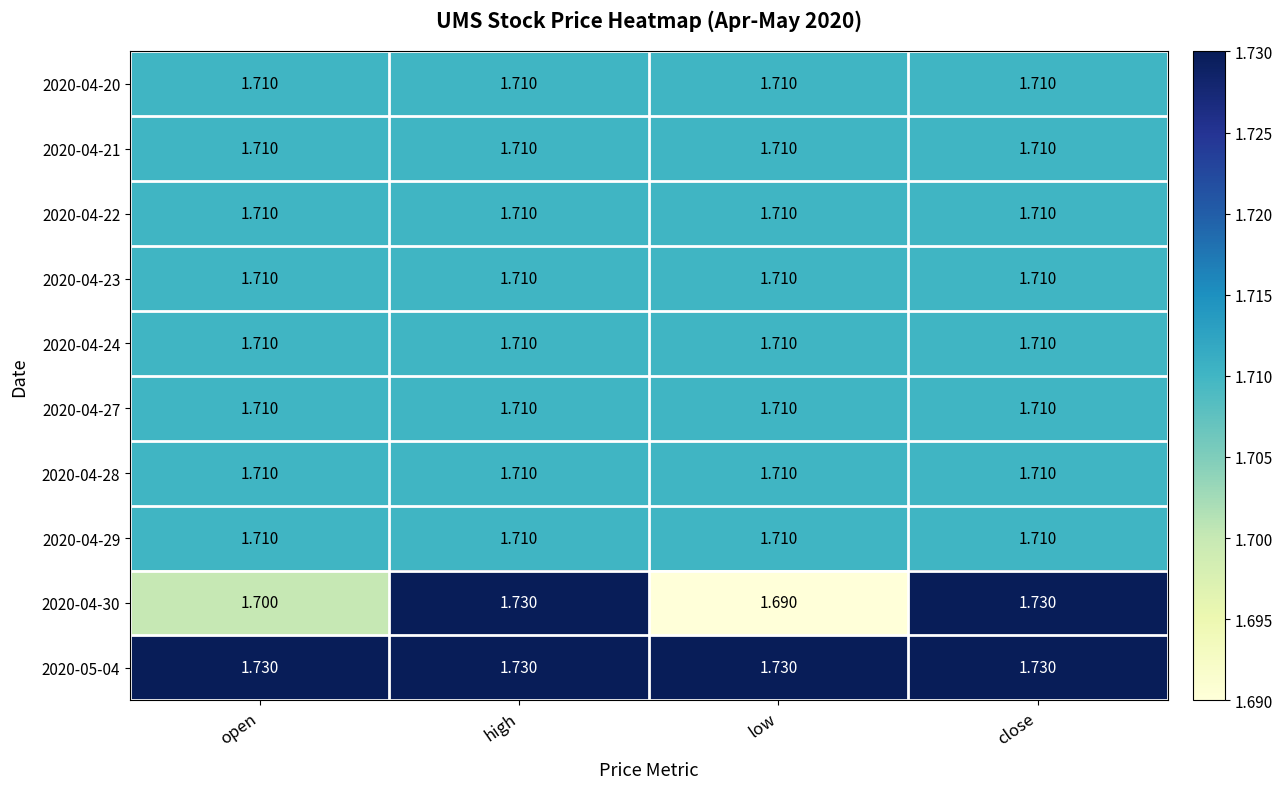

Which series has the largest total across all categories?

2020-05-04